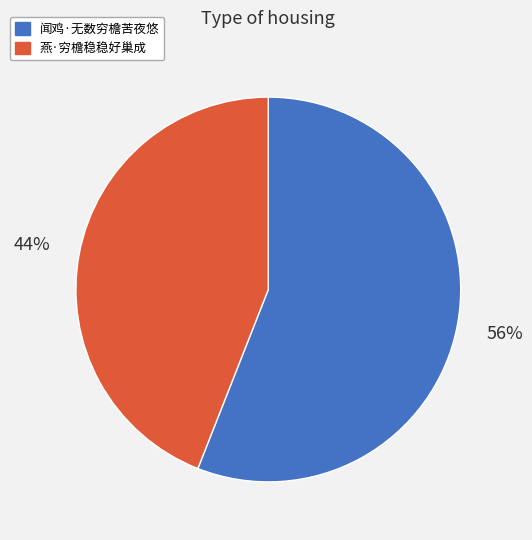

Is the sum of 燕·穷檐稳稳好巢成 and 闻鸡·无数穷檐苦夜悠 greater than half?

Yes